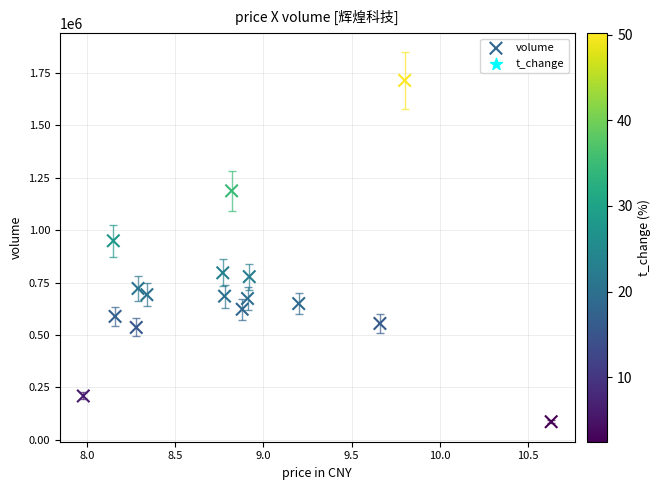

What Y value in the scatter plot is closest to 900164?

949294